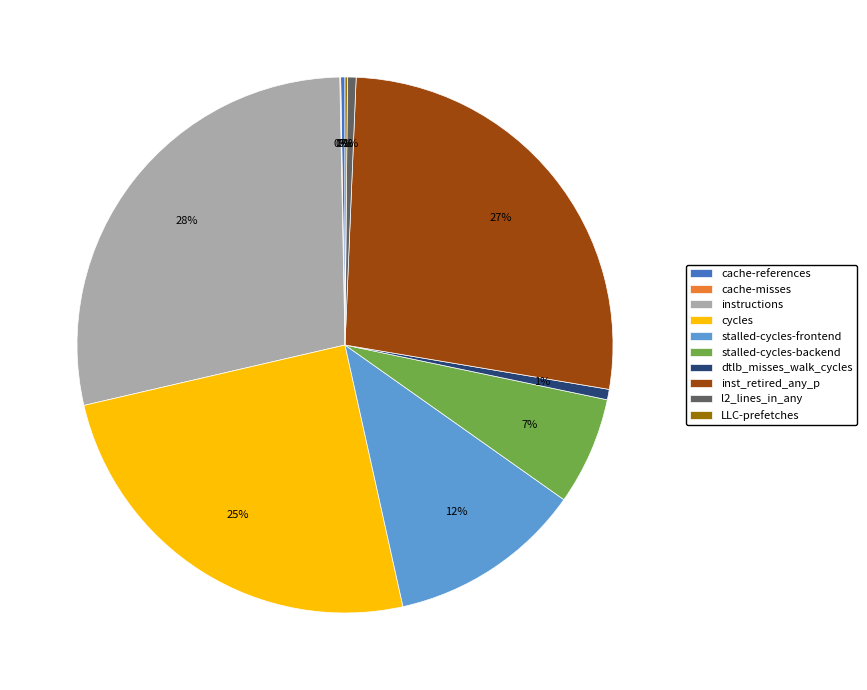

To the nearest percent, what is the difference between the largest and smallest slice percentages?

28%